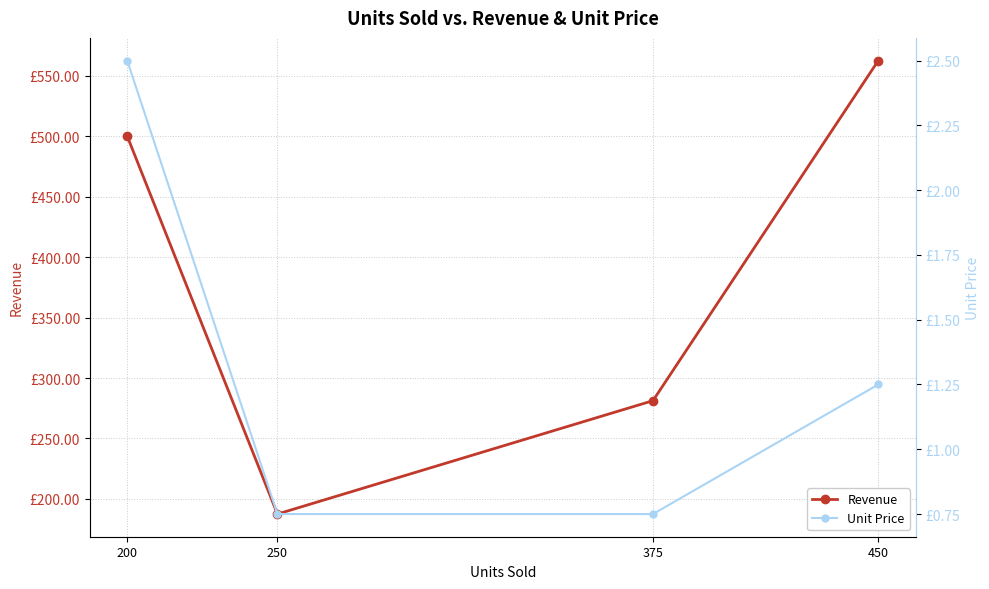

What is the difference between the highest and lowest values at 375?

280.5